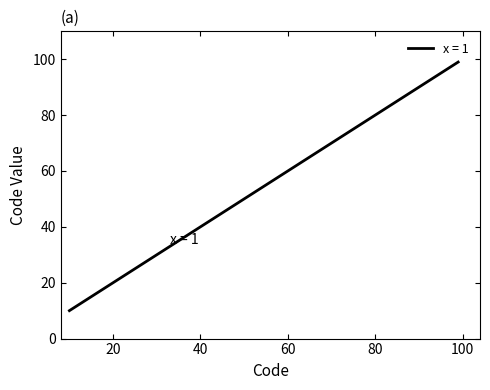

What is the smallest value displayed?

10